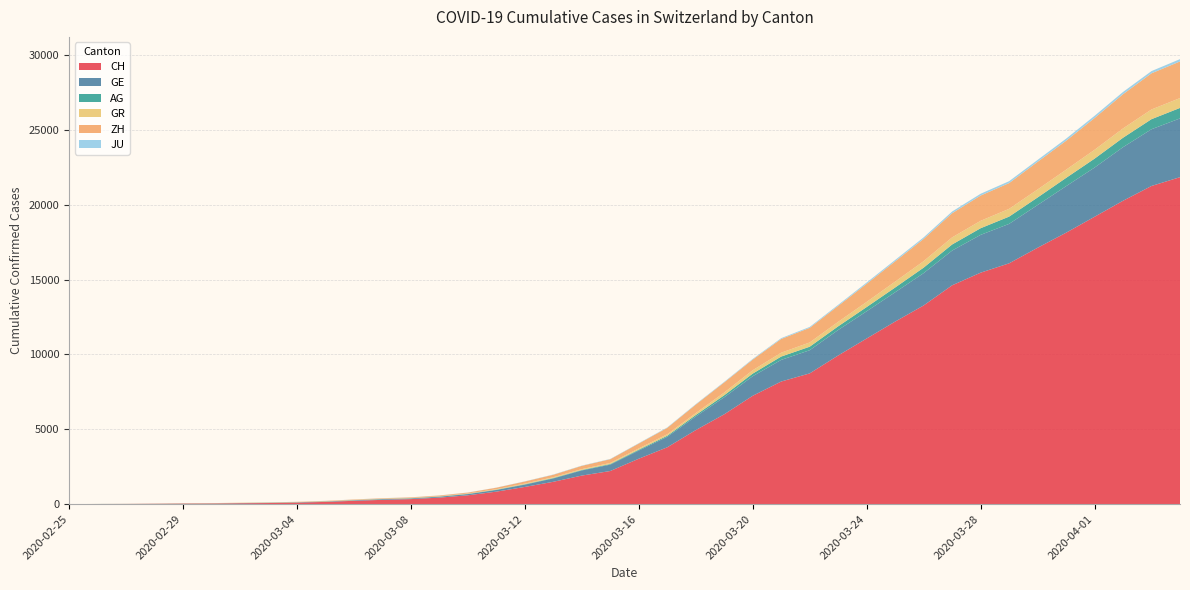

Reading left to right, what are all the values shown in this chart?

CH: 0	5	9	19	31	38	55	70	99	145	220	283	332	432	587	831	1146	1490	1905	2211	3032	3796	4945	6002	7240	8194	8736	9935	11069	12200	13278	14625	15470	16094	17135	18141	19207	20278	21267	21855
GE: 0	1	1	4	8	9	10	13	15	20	29	42	44	59	79	112	153	224	343	425	549	701	911	1139	1307	1445	1549	1703	1820	1960	2161	2322	2527	2638	2855	3109	3289	3582	3793	3928
AG: 0	1	1	1	3	4	7	7	10	11	12	14	14	15	18	20	27	30	33	43	56	69	96	134	175	223	235	245	283	318	367	407	444	485	506	554	596	631	673	702
GR: 0	2	2	6	6	6	9	9	12	14	16	17	18	18	22	31	43	53	56	71	84	101	128	182	226	258	284	300	343	393	433	474	495	519	535	547	592	622	649	657
ZH: 0	0	2	2	6	7	10	13	15	23	29	34	40	49	62	101	140	163	218	250	326	429	568	679	711	919	978	1067	1213	1357	1489	1616	1690	1722	1848	1936	2125	2289	2417	2450
JU: 0	0	1	1	1	1	1	2	2	4	4	5	5	7	7	7	12	17	18	19	25	29	32	36	44	54	61	69	82	92	100	114	119	127	128	140	145	149	149	154